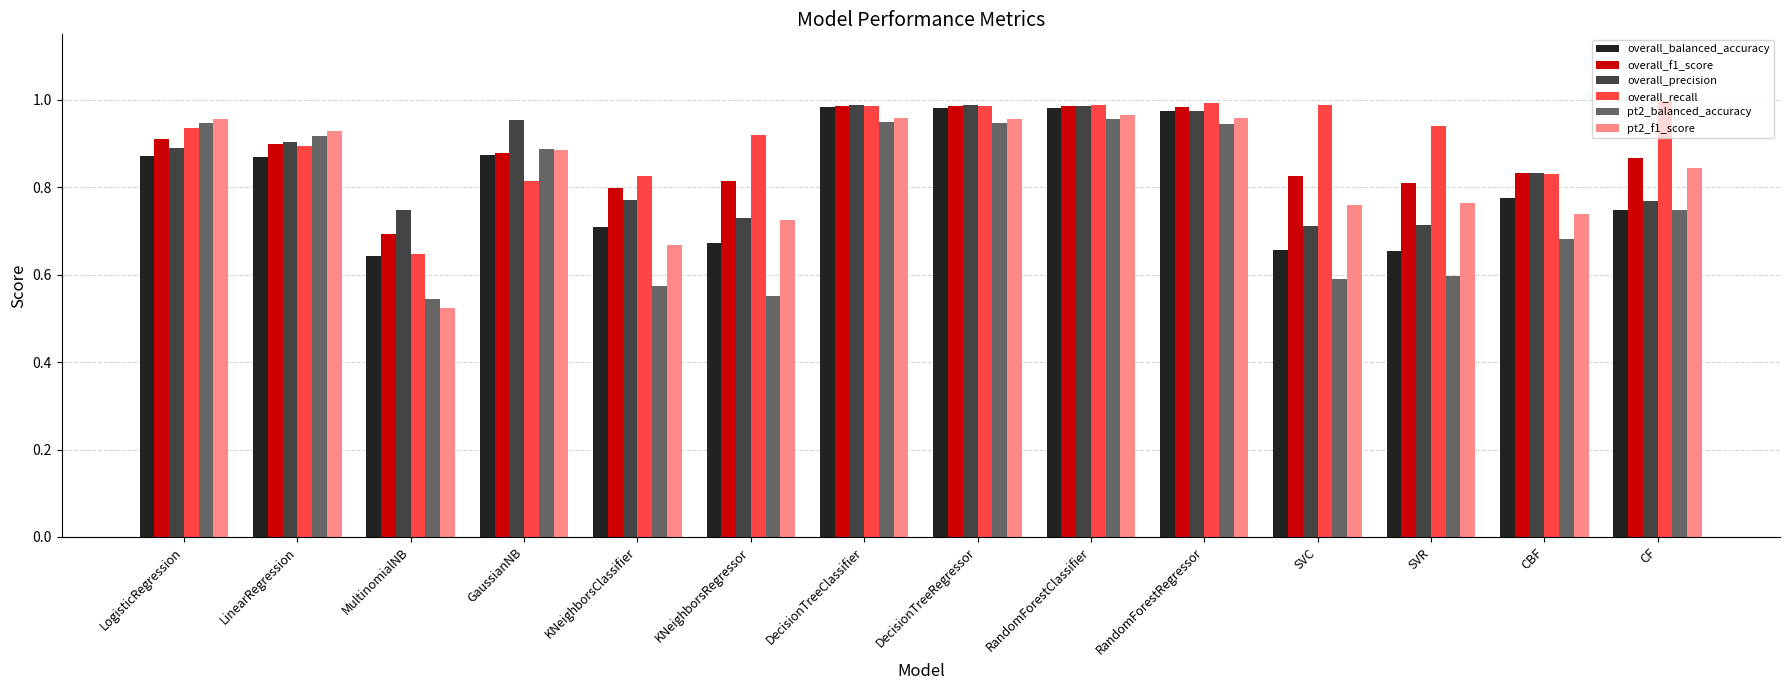

The value of overall_precision at RandomForestRegressor is 1.5. True or false?

False